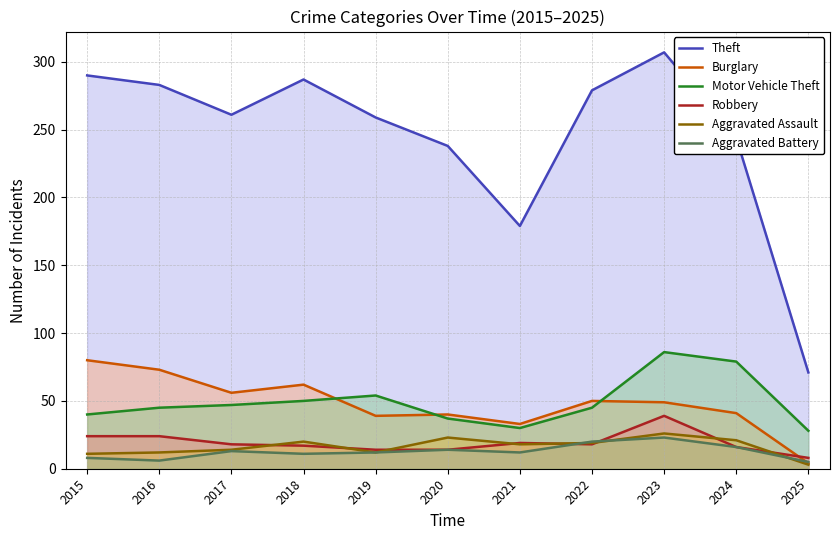

What is the sum of the Motor Vehicle Theft values at 2019 and 2018?

104